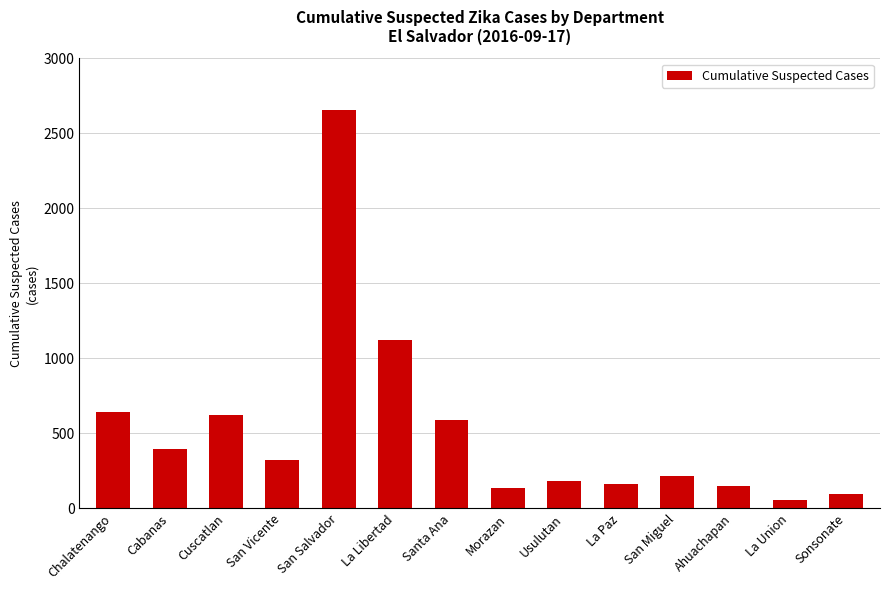

What is the smallest value displayed?

58